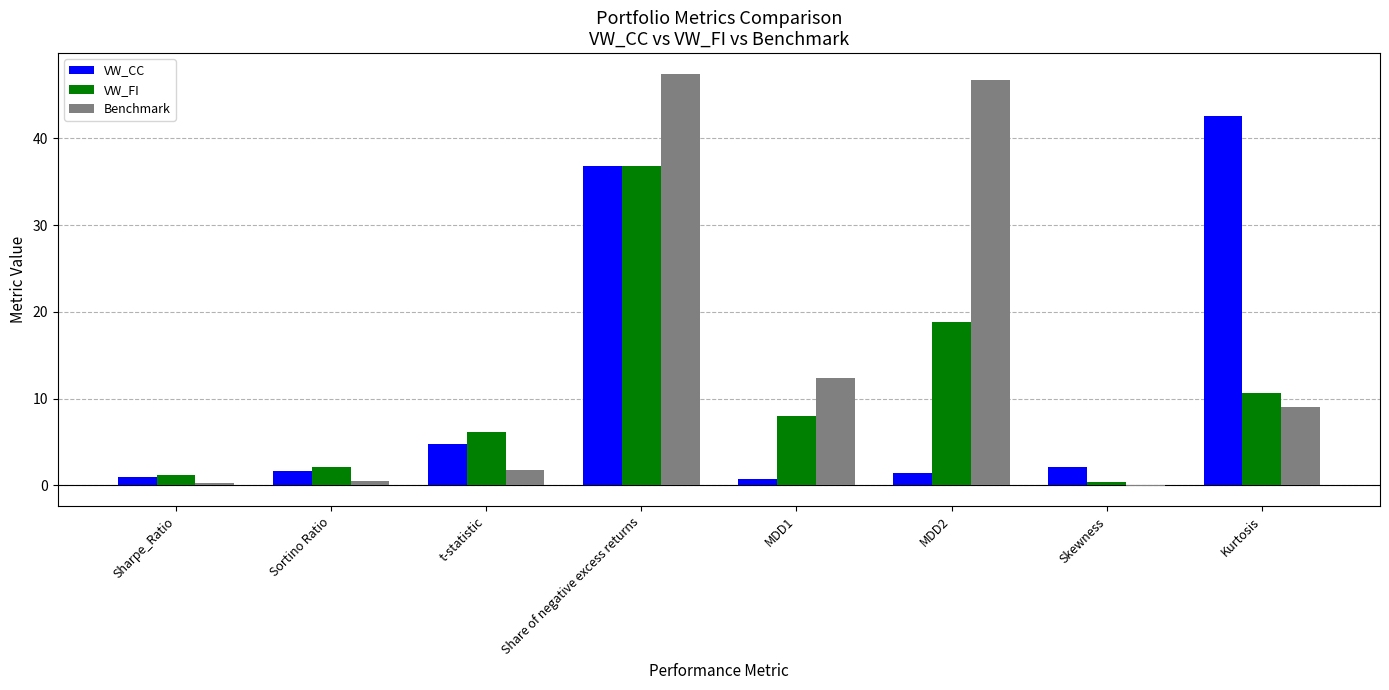

What is the sum of all Benchmark values?

118.1